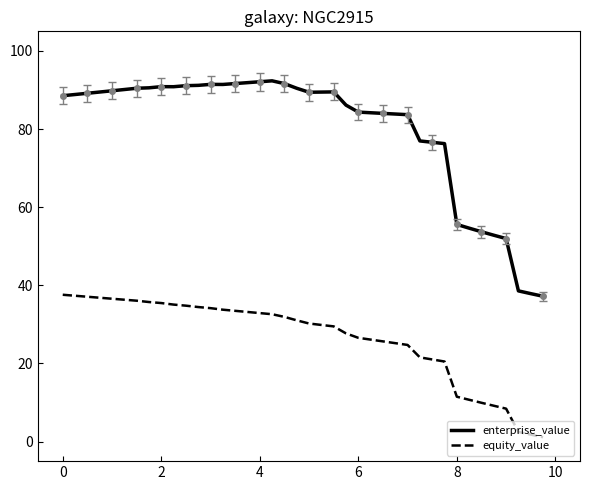

What are all the series names shown in the legend?

enterprise_value, equity_value